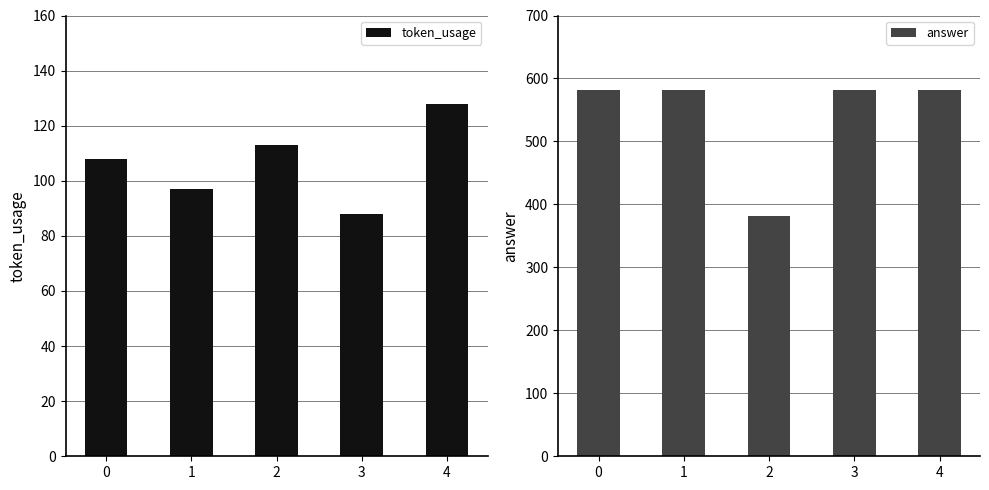

Rank the series at 1 from lowest to highest value.

token_usage, answer